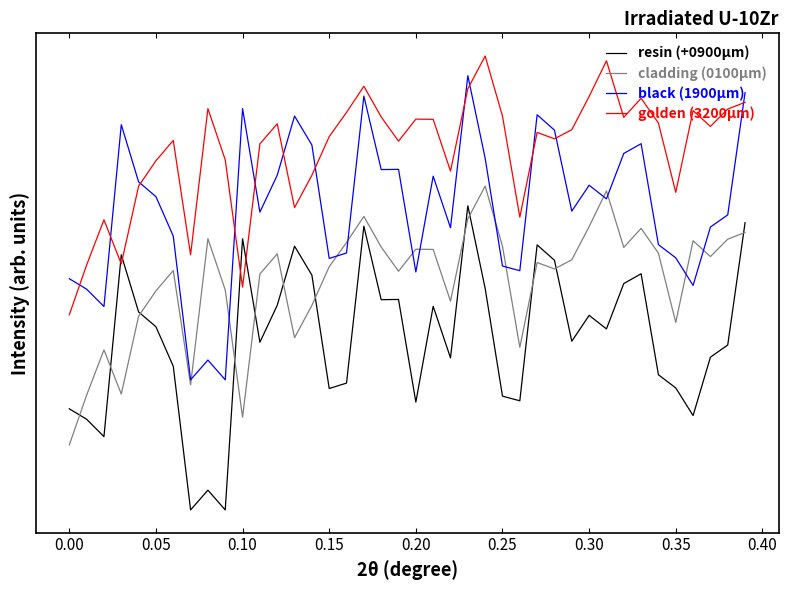

Does the chart display data point markers on the line(s)?

No